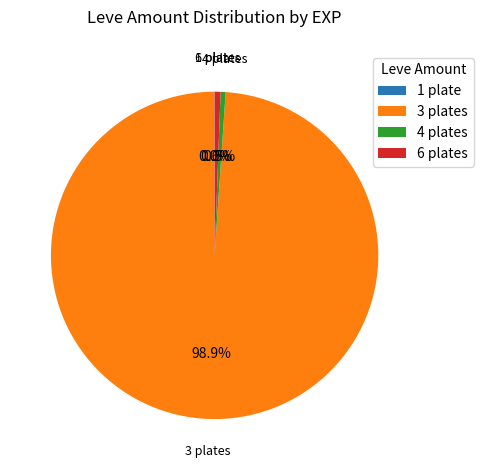

Do 3 plates and 4 plates together represent more than half of the pie?

Yes